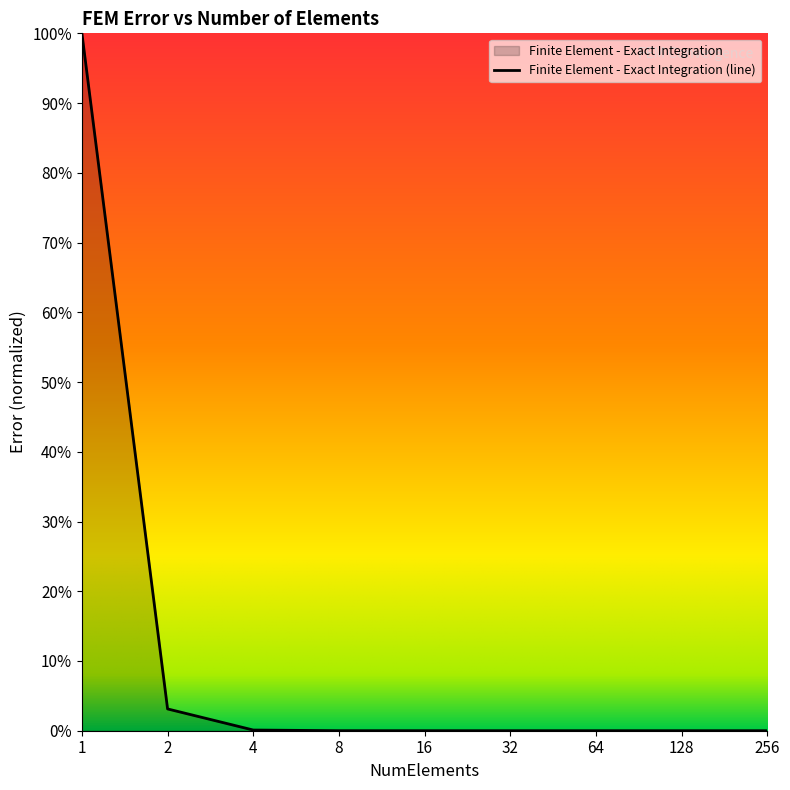

List the labels in order of value, smallest first.

256, 128, 64, 32, 16, 8, 4, 2, 1